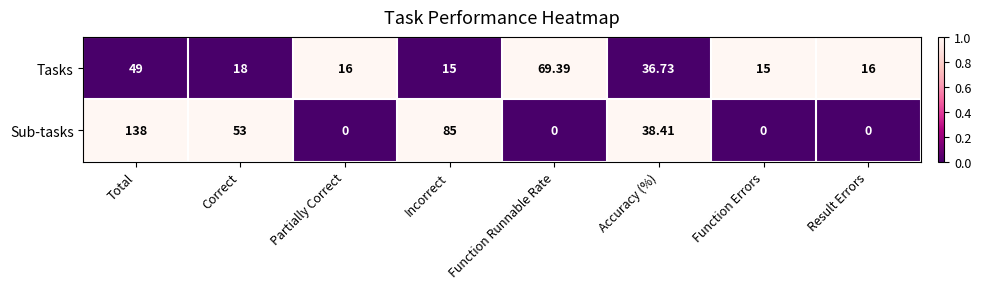

How many distinct data groups are displayed?

2